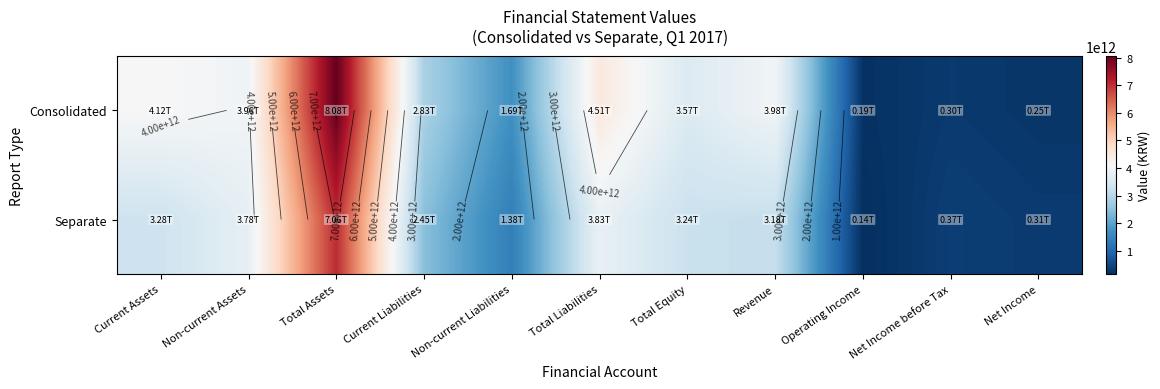

The value of Separate at Total Equity is 3238991215988. True or false?

True